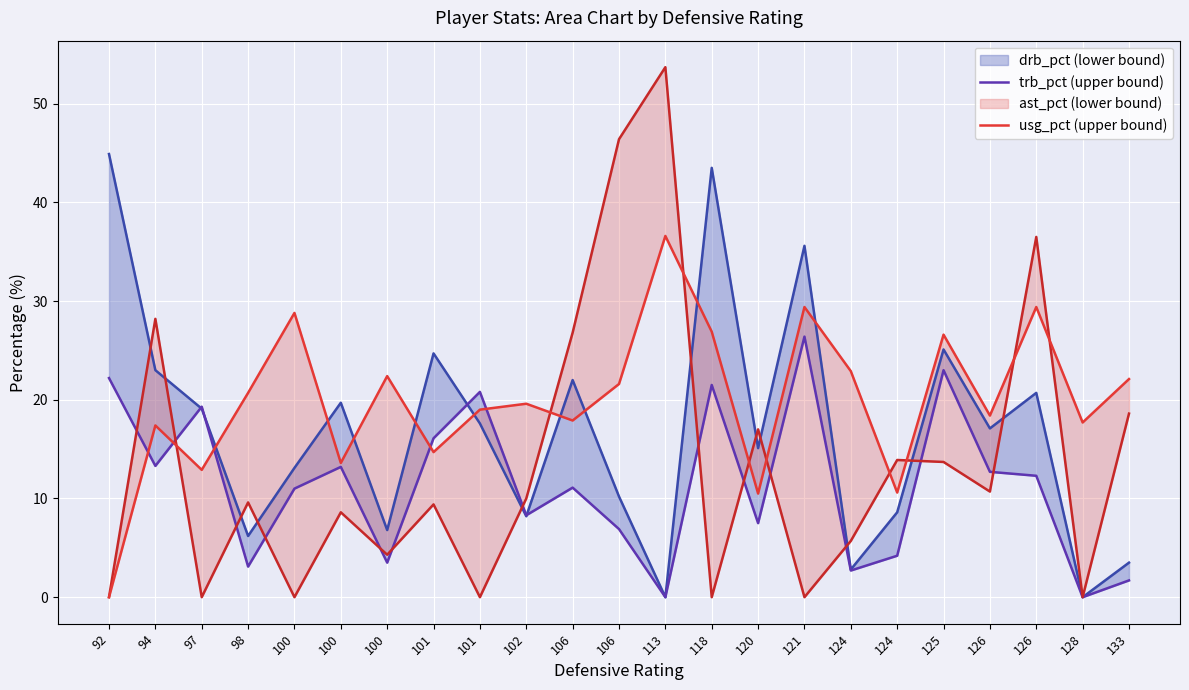

The trb_pct series shows 10.3 at 128. True or false?

False